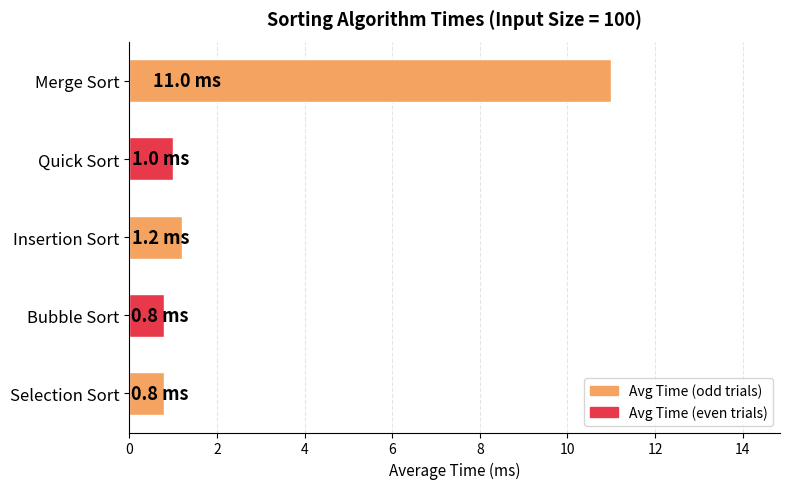

How many bars are there in total?

5